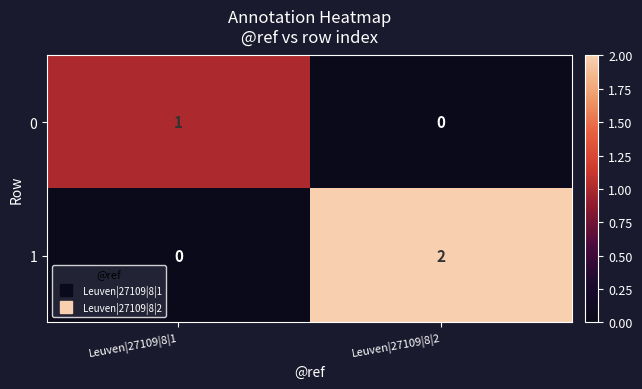

Count the number of categories in the chart.

2